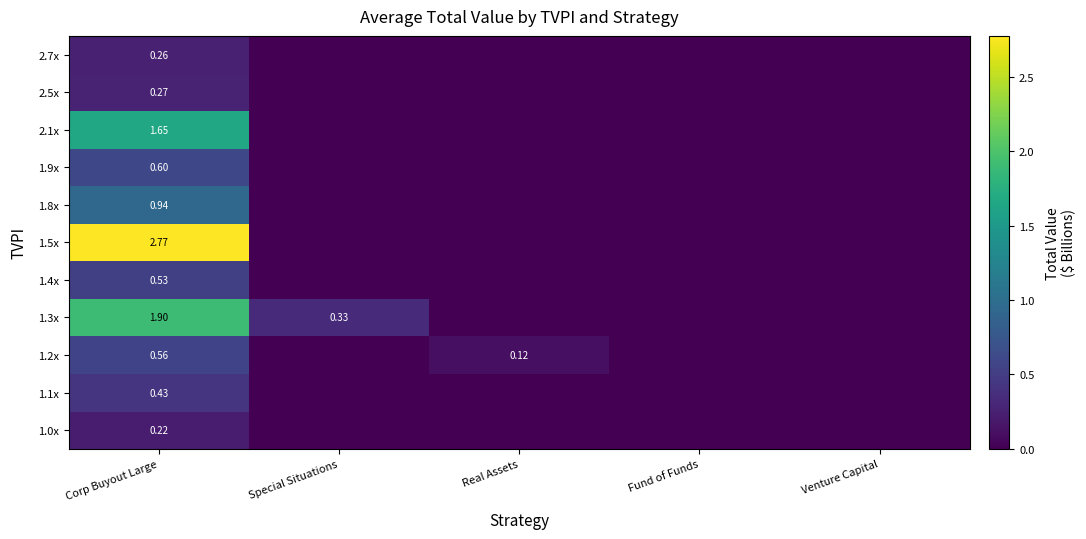

Is it true that 1.5x equals 0.0 at Special Situations?

True